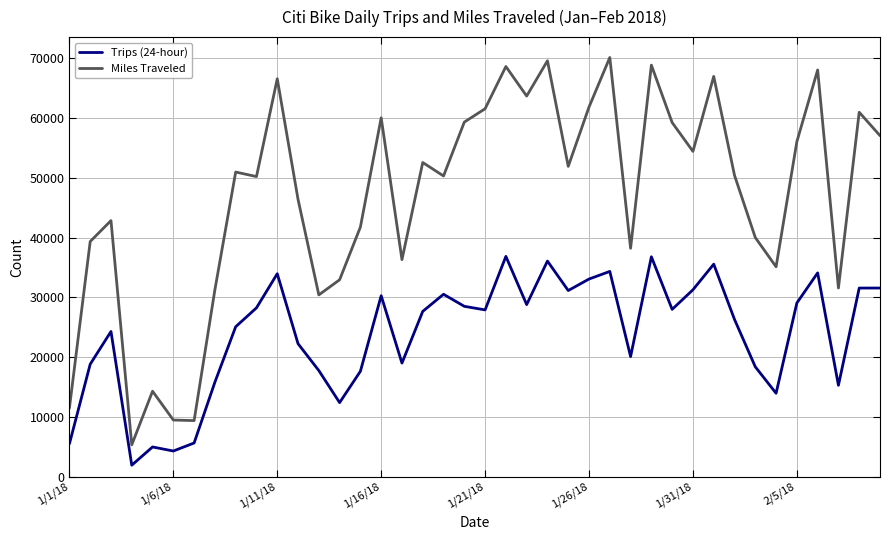

Which series has the widest spread of values?

Miles Traveled